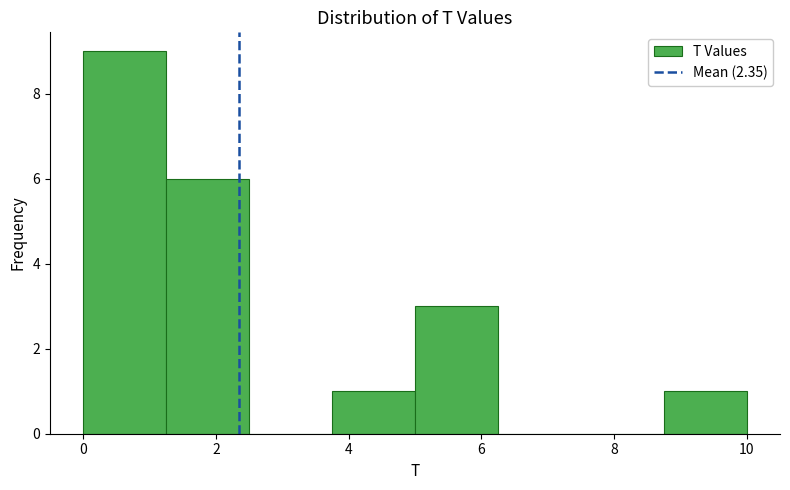

Over which range of the x-axis is the bar tallest?

0.00 to 1.25